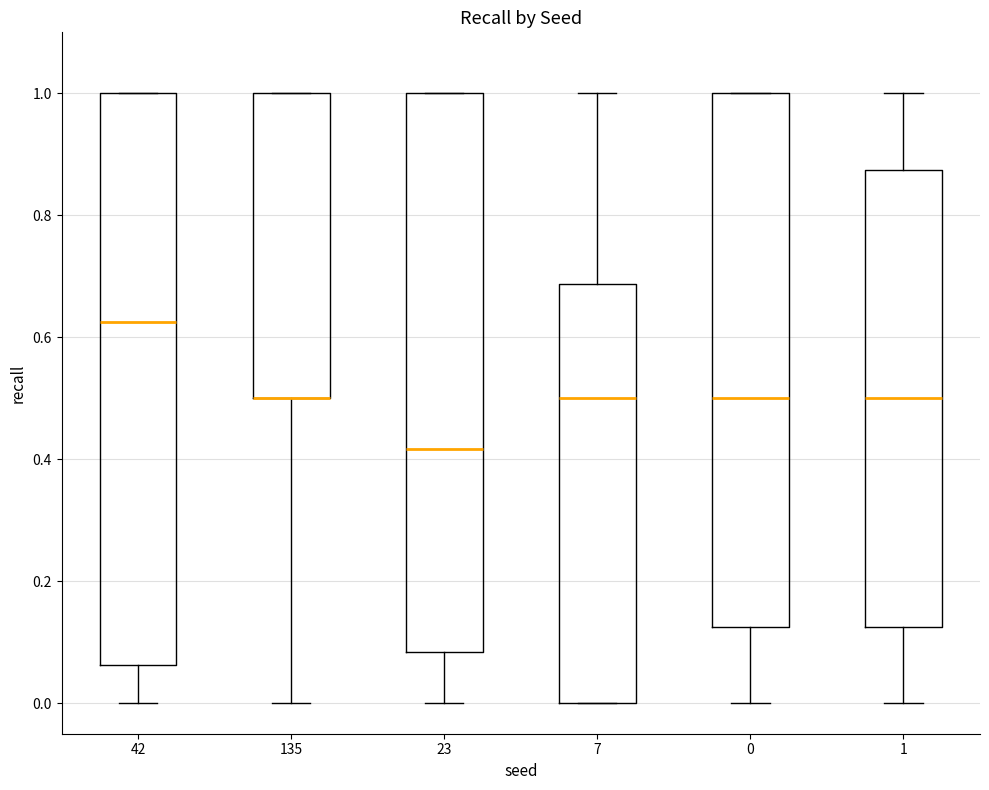

Comparing the boxes themselves (not the whiskers), which one is the tallest?

42